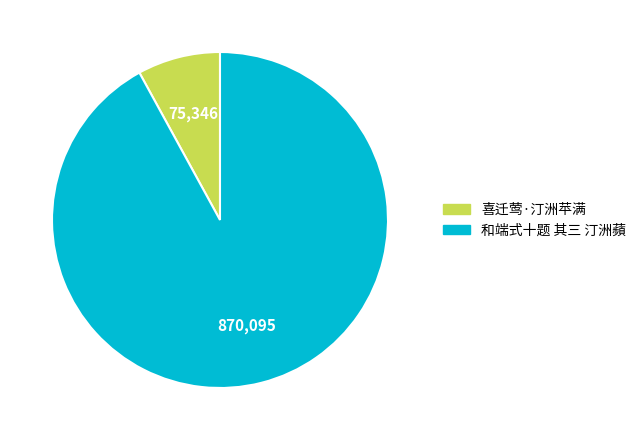

Does 喜迁莺·汀洲苹满 account for over 50% of the chart?

No